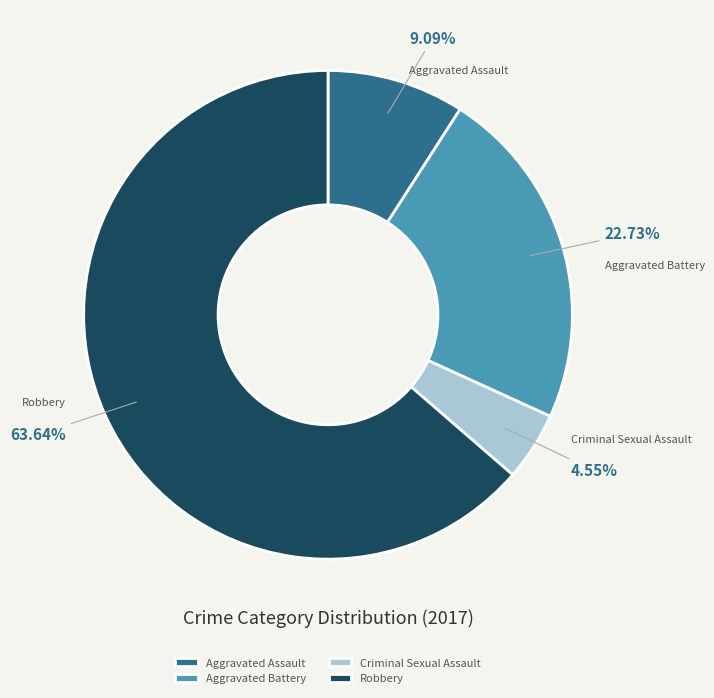

Approximately how many times larger is the value at Aggravated Assault compared to Criminal Sexual Assault?

2.0